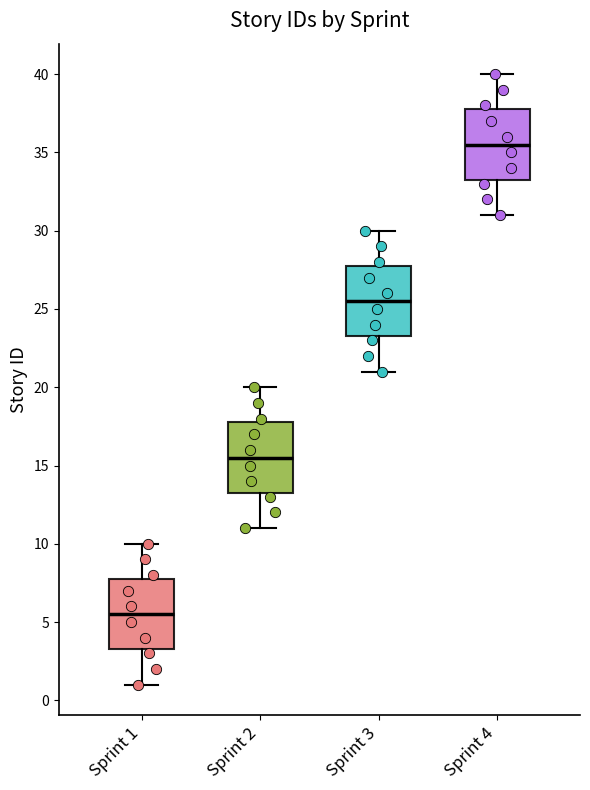

Reading left to right, transcribe this box plot: for each box, give where its median line is, the range the box spans, and where its two whiskers end, as read against the y-axis. The values are not printed on the chart, so give them approximately, as read against the axis.

Sprint 1: median 5.5, box 3.5 to 8.0, whiskers 1.0 to 10.0
Sprint 2: median 15.5, box 13.5 to 18.0, whiskers 11.0 to 20.0
Sprint 3: median 25.5, box 23.5 to 28.0, whiskers 21.0 to 30.0
Sprint 4: median 35.5, box 33.5 to 38.0, whiskers 31.0 to 40.0